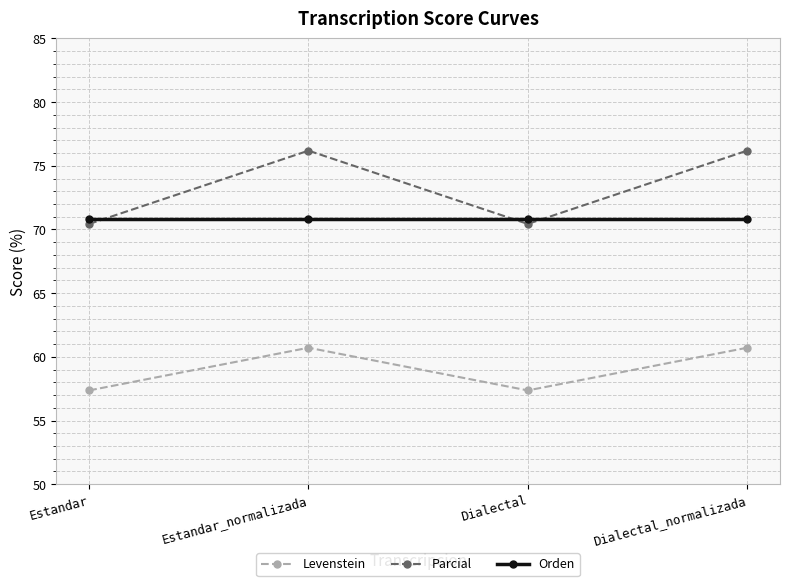

Where does the Levenstein series first go above 60?

Estandar_normalizada